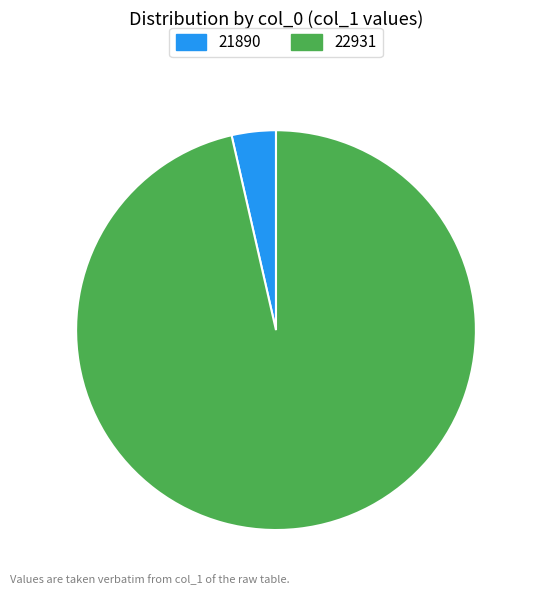

Between 22931 and 21890, which is larger?

22931